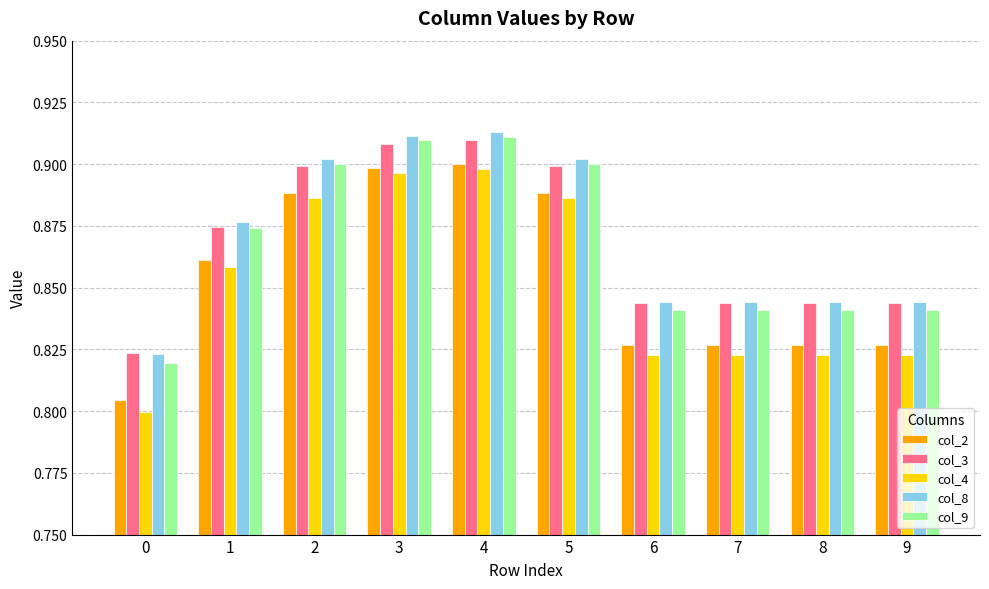

The col_9 series shows 0.9 at 3. True or false?

True